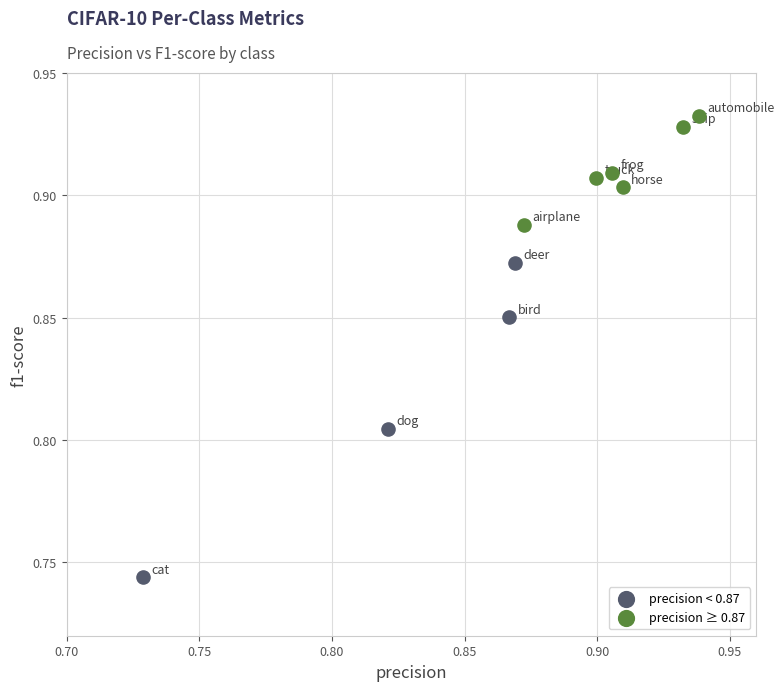

Which series contains the lowest Y value?

precision < 0.87